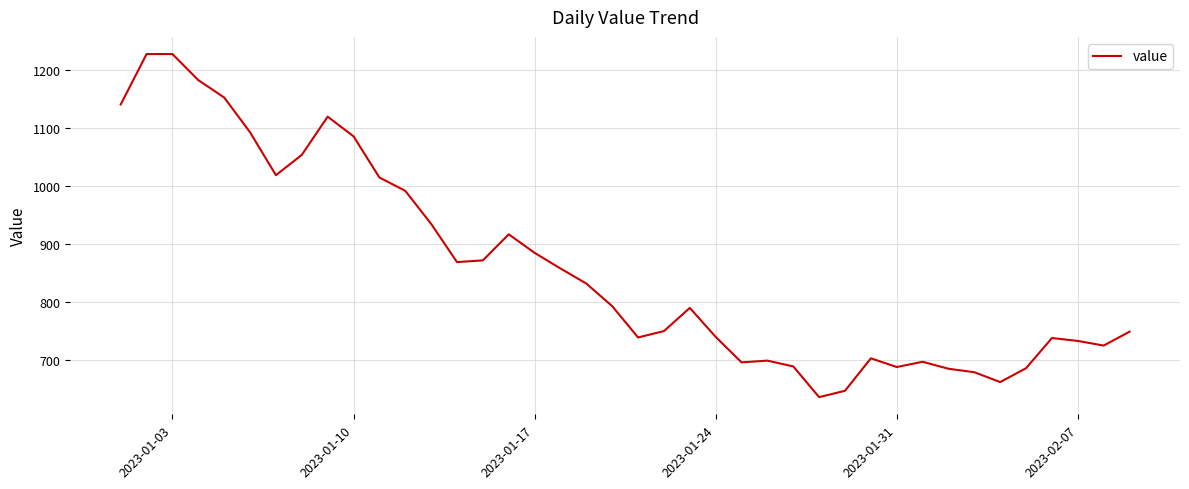

What is the smallest value displayed?

636